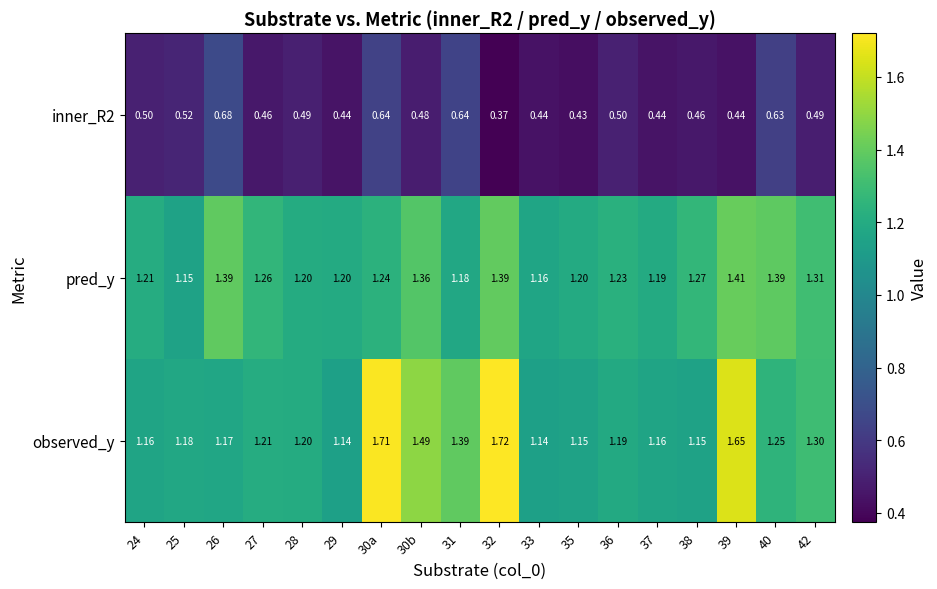

Which series has the largest total across all categories?

observed_y